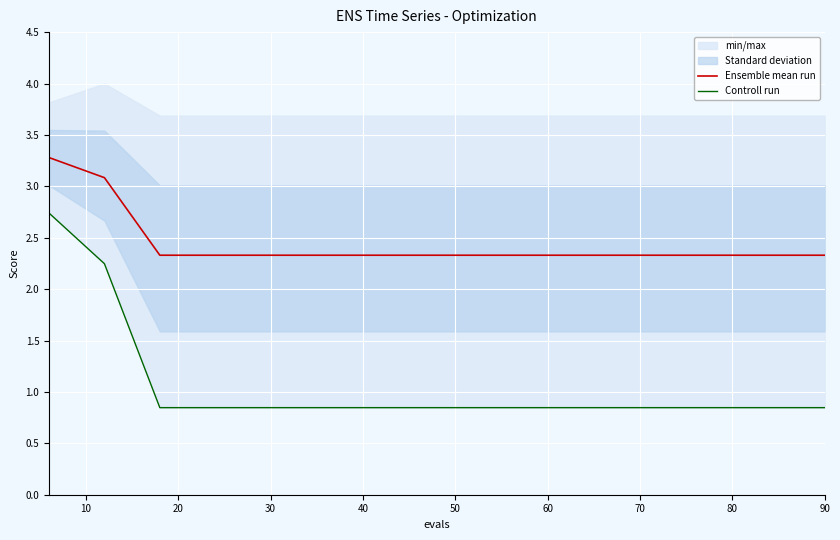

What is the maximum value for Ensemble mean run?

3.3